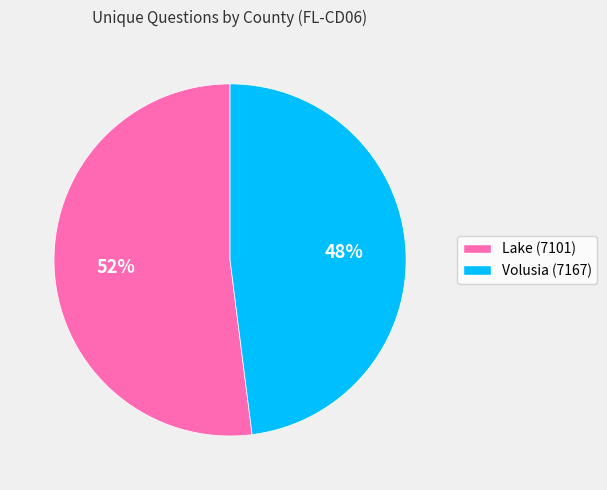

Rank the categories by value from lowest to highest.

Volusia (7167), Lake (7101)